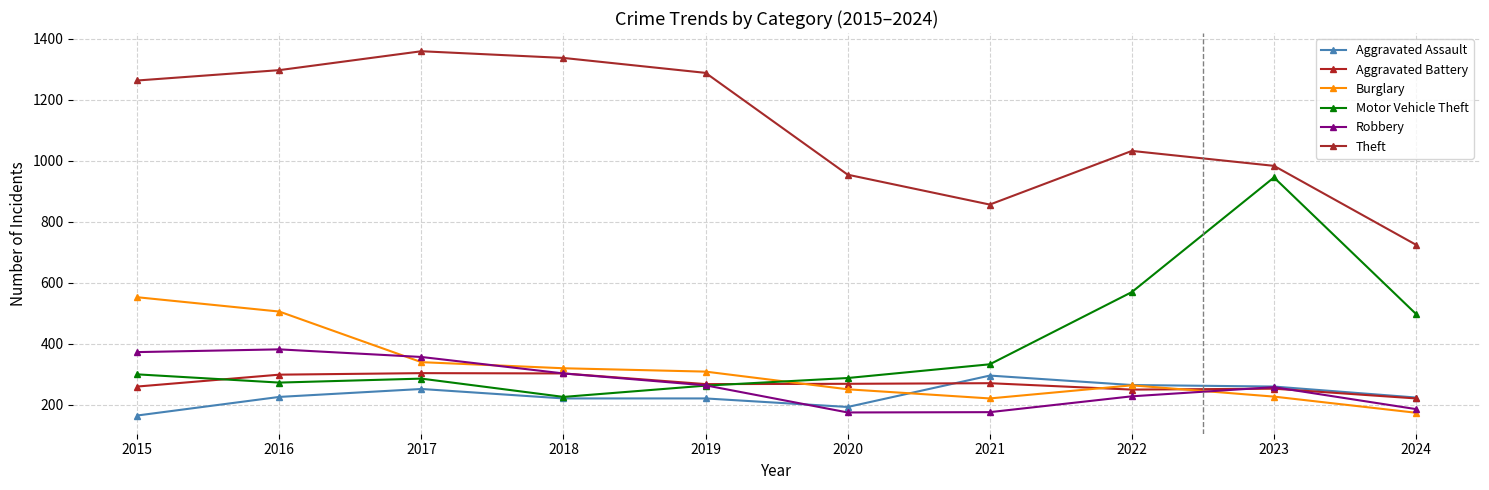

How many categories are shown in the chart?

10